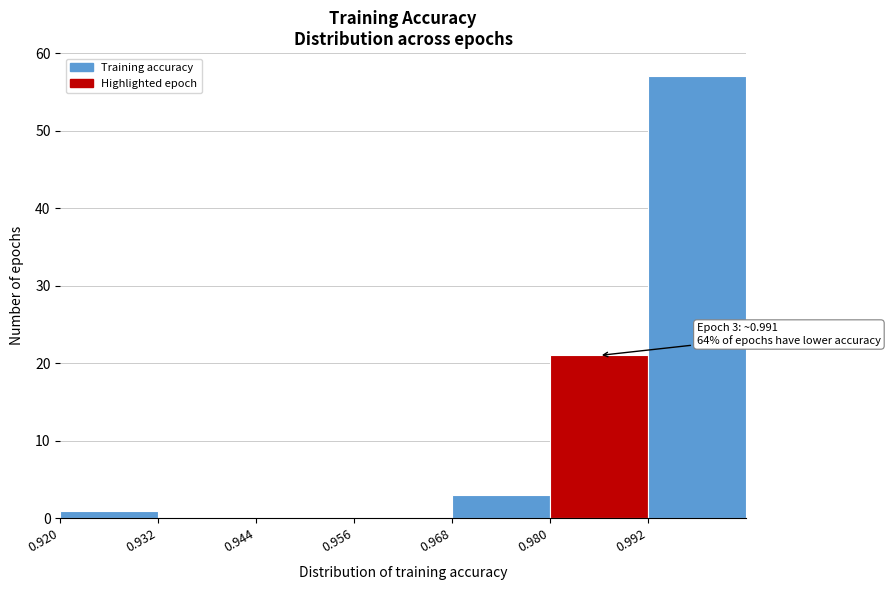

Which range on the x-axis has the tallest bar?

0.992 to 1.004